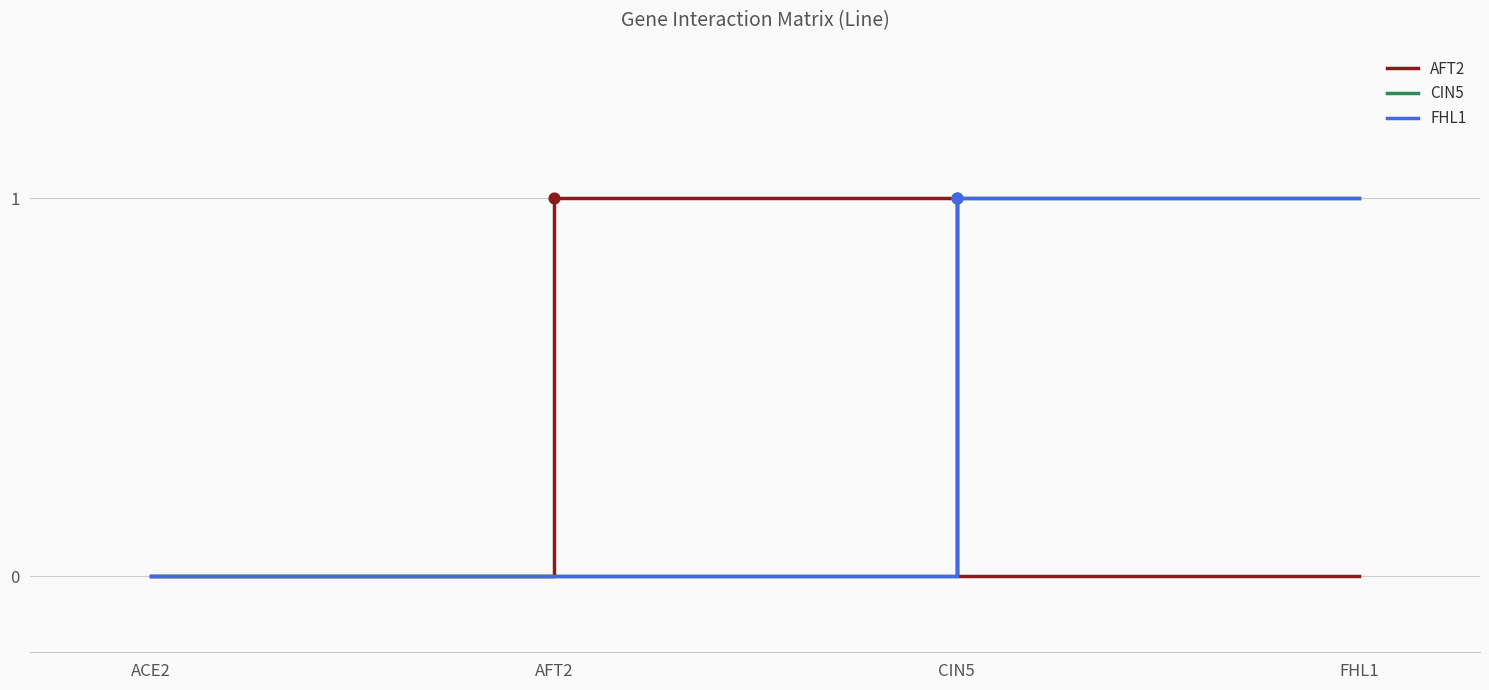

Does the chart have visible grid lines?

Yes